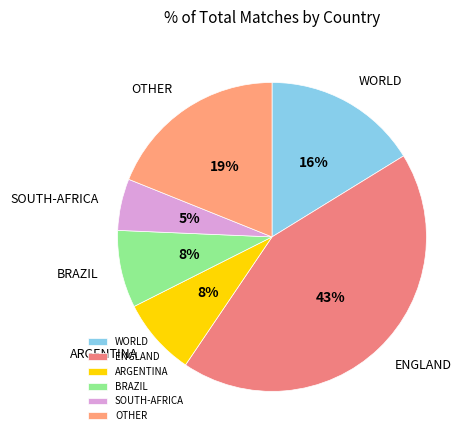

True or false: OTHER accounts for 9% of the total.

False